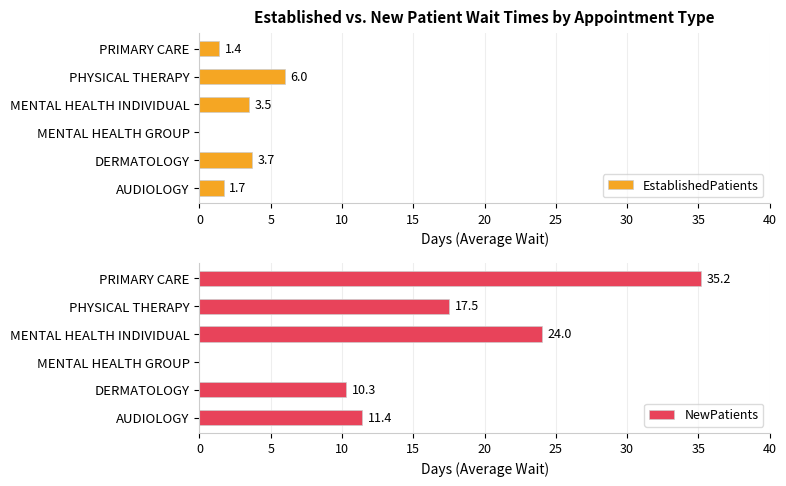

True or false: EstablishedPatients has a value of -3.4 at MENTAL HEALTH GROUP.

False